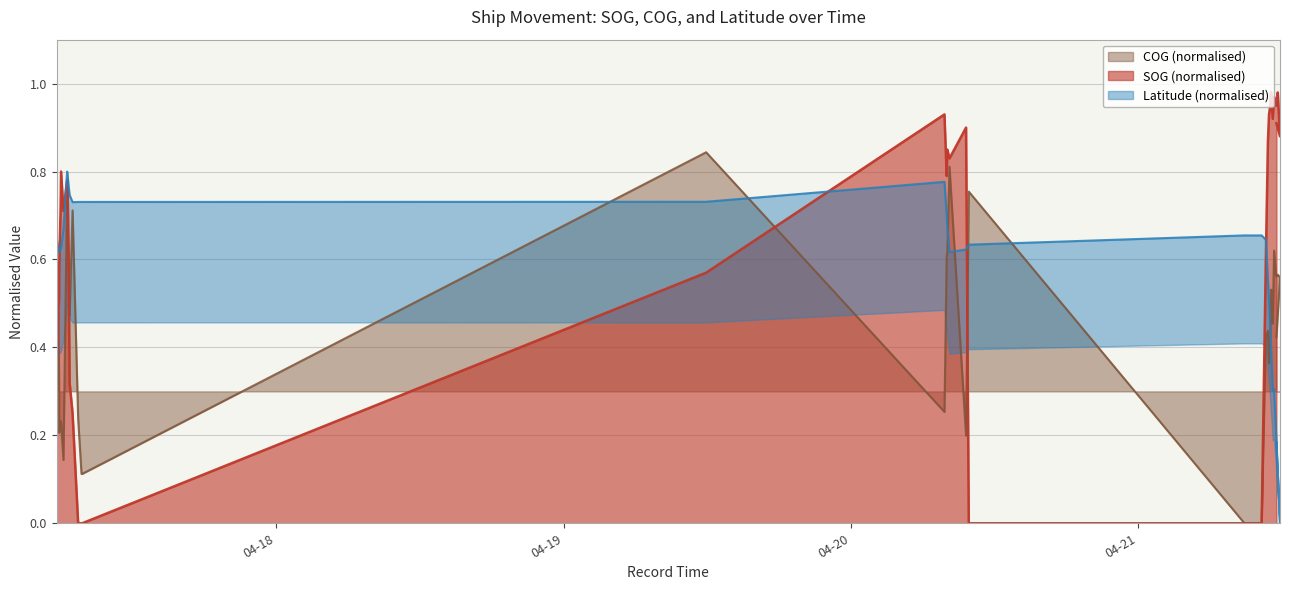

How many lines are shown in the chart?

3